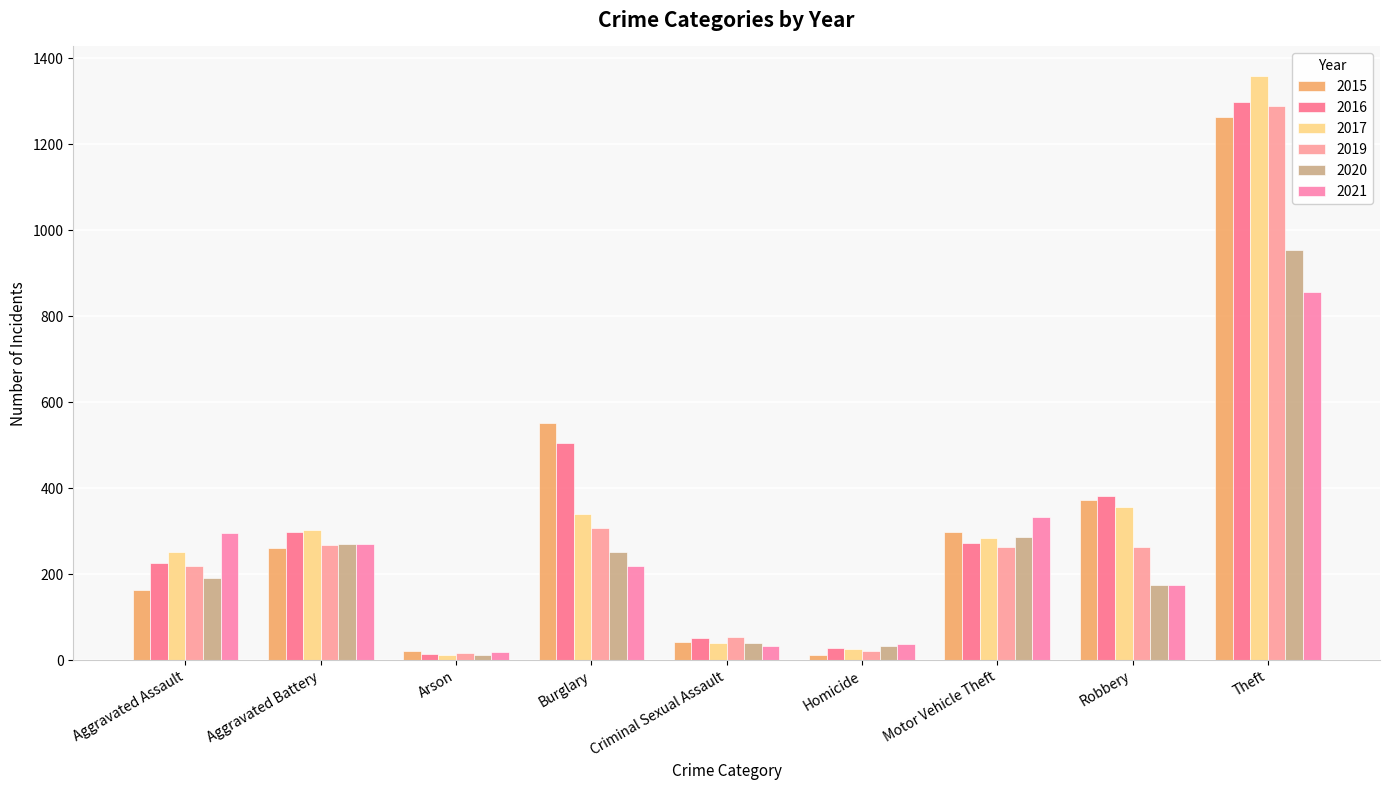

How many groups of bars are there?

9